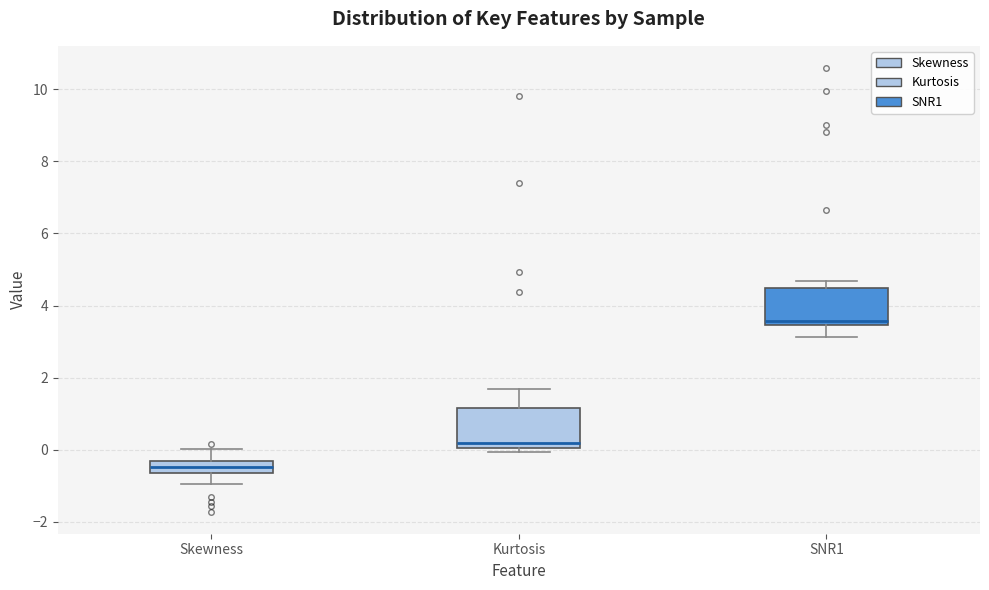

Reading left to right, transcribe this box plot: for each box, give where its median line is, the range the box spans, and where its two whiskers end, as read against the y-axis. The values are not printed on the chart, so give them approximately, as read against the axis.

Skewness: median -0.4 (inside the box), box -0.6 to -0.4, whiskers -1.0 to 0.0
Kurtosis: median 0.2, box 0.0 to 1.2, whiskers 0.0 (just below the box's lower edge) to 1.6
SNR1: median 3.6, box 3.4 to 4.4, whiskers 3.2 to 4.6